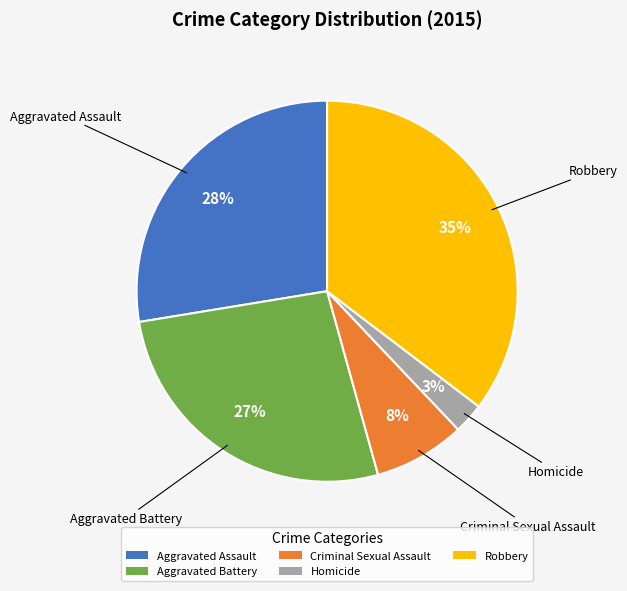

Is Aggravated Battery the majority of the pie?

No